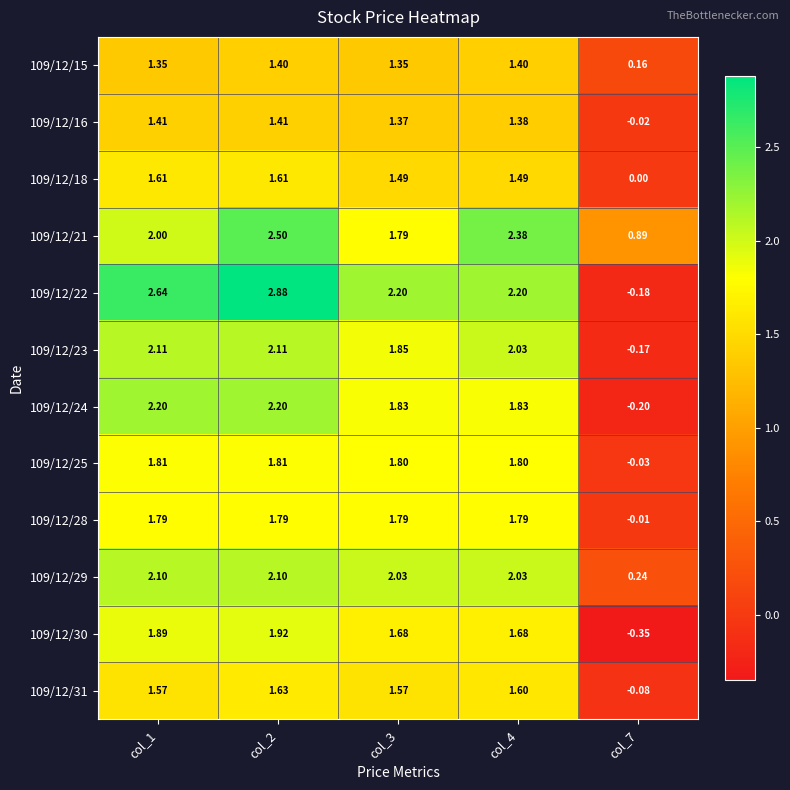

What is the spread (max minus min) of values at col_7?

1.2